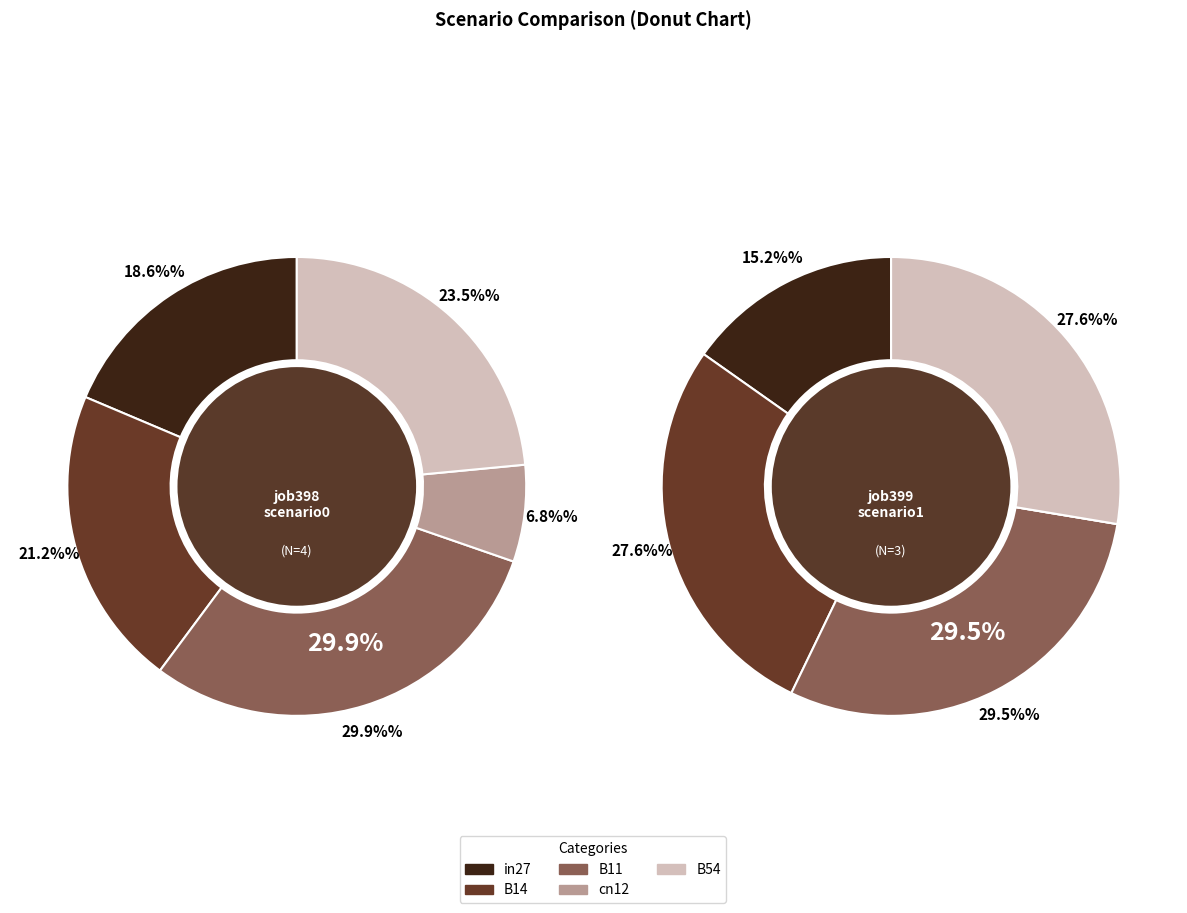

What is the largest slice in the pie chart?

B11